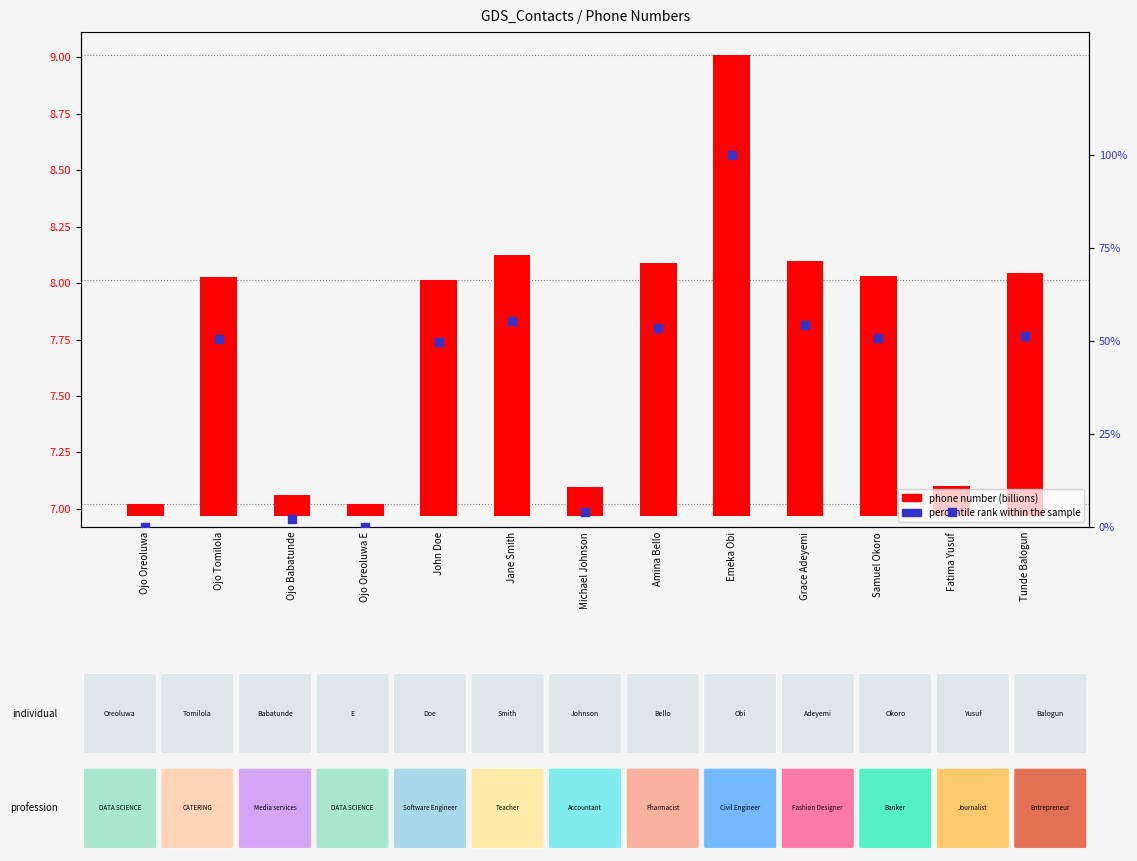

What are all the series names shown in the legend?

phone number (billions), percentile rank within the sample